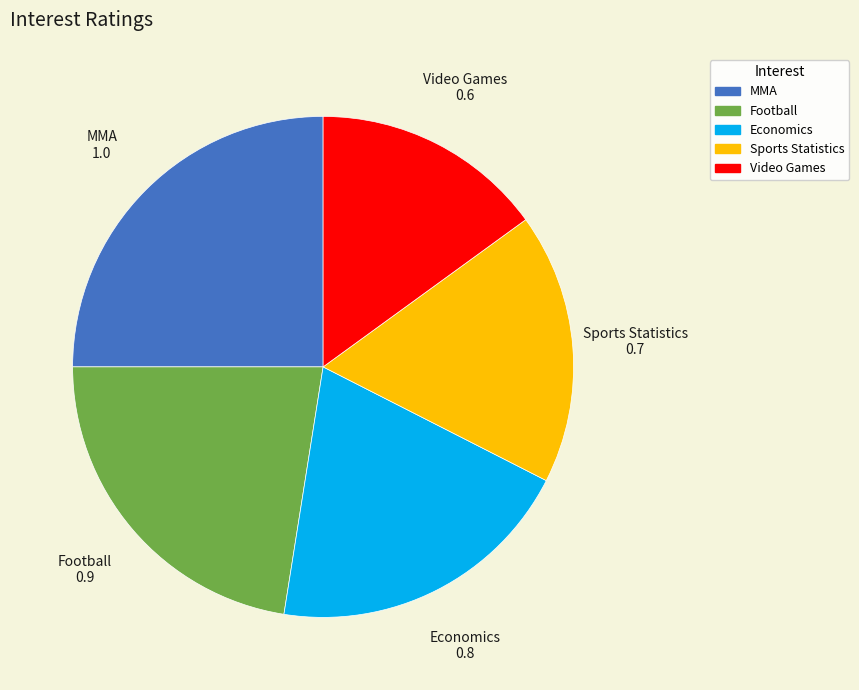

True or false: Economics accounts for 20% of the total.

True